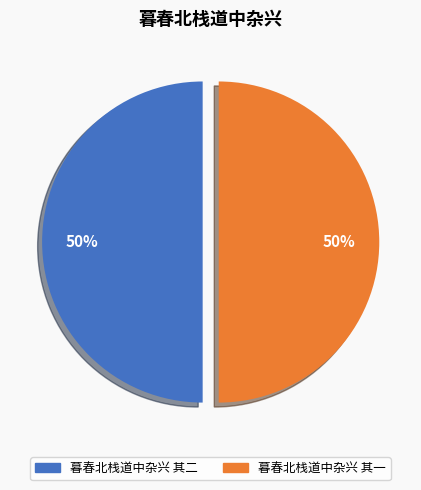

Is it true that 暮春北栈道中杂兴 其一 is 60% of the pie?

False